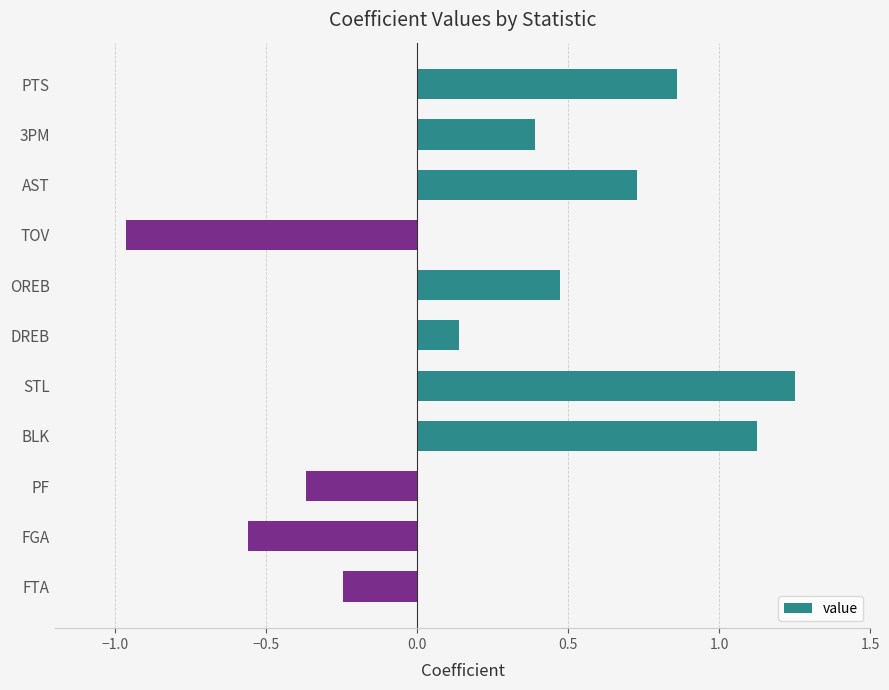

At which category does the chart reach its peak across all series?

STL